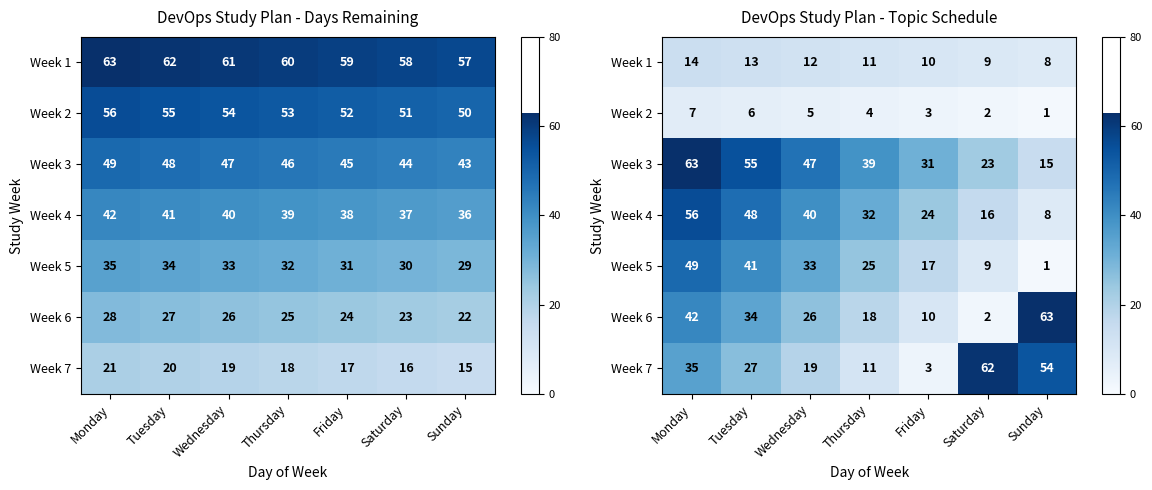

Is it true that Week 7 equals 27 at Tuesday?

True